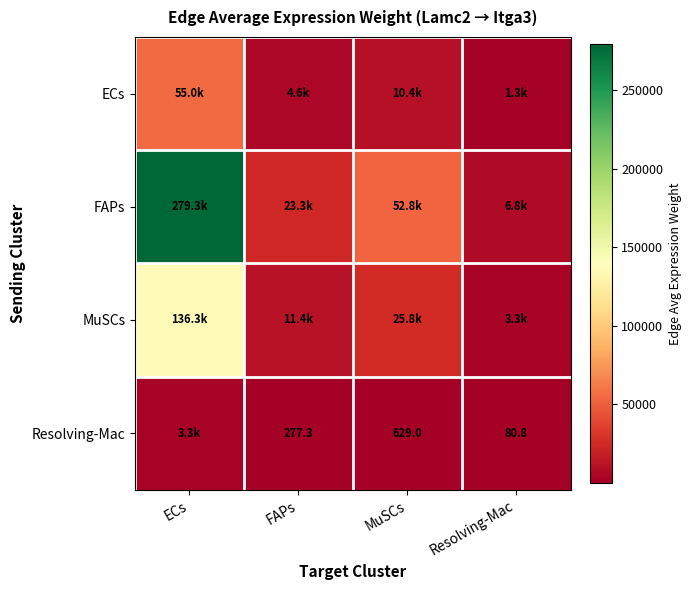

At which label does ECs reach its peak?

ECs